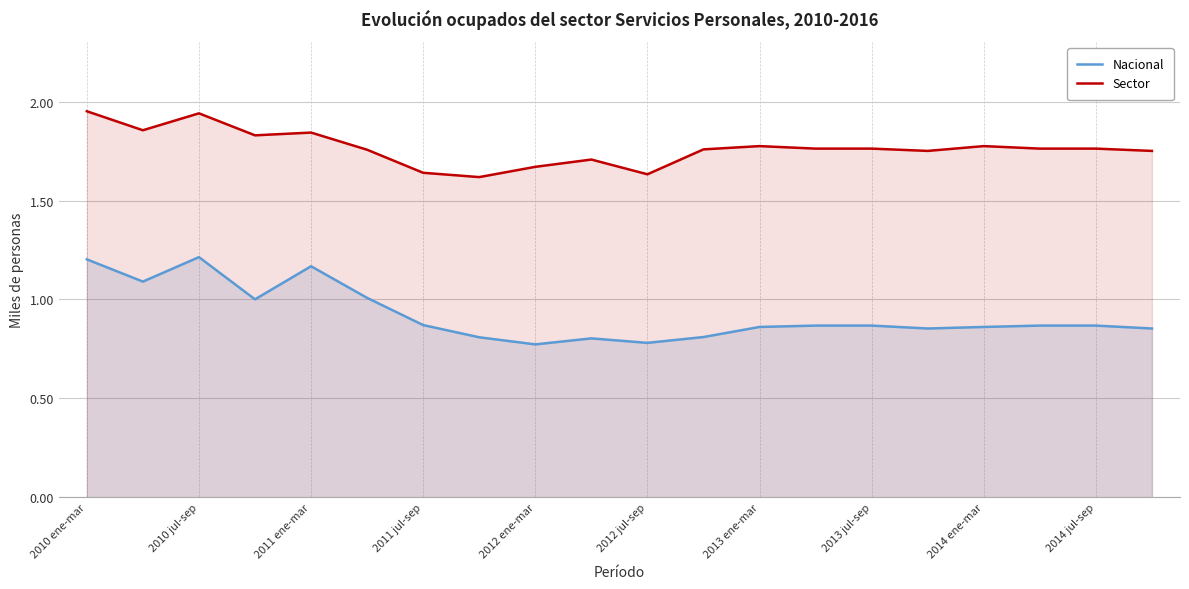

Does the chart have visible grid lines?

Yes